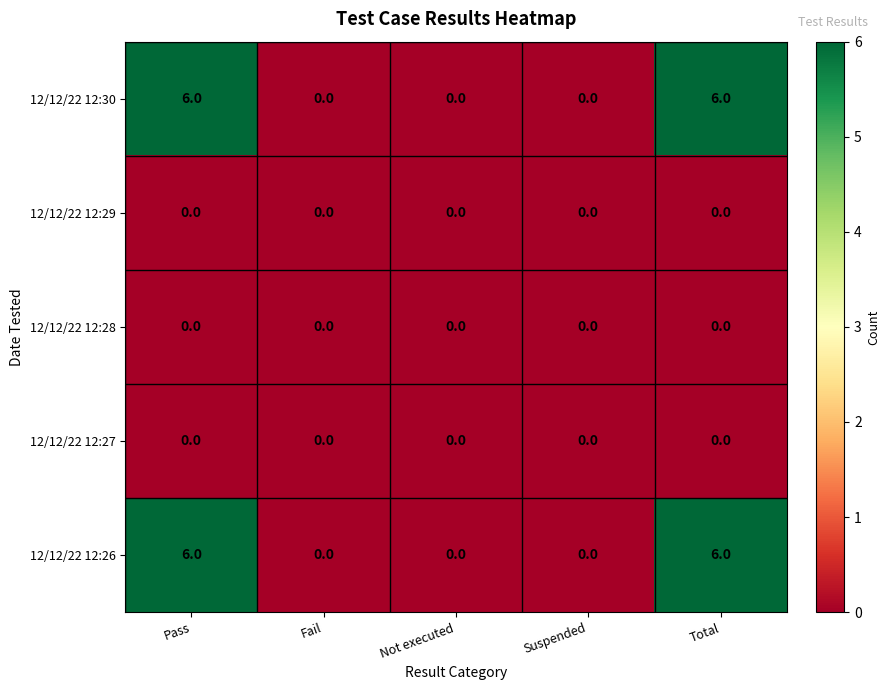

What is the total value across all series at Pass?

12